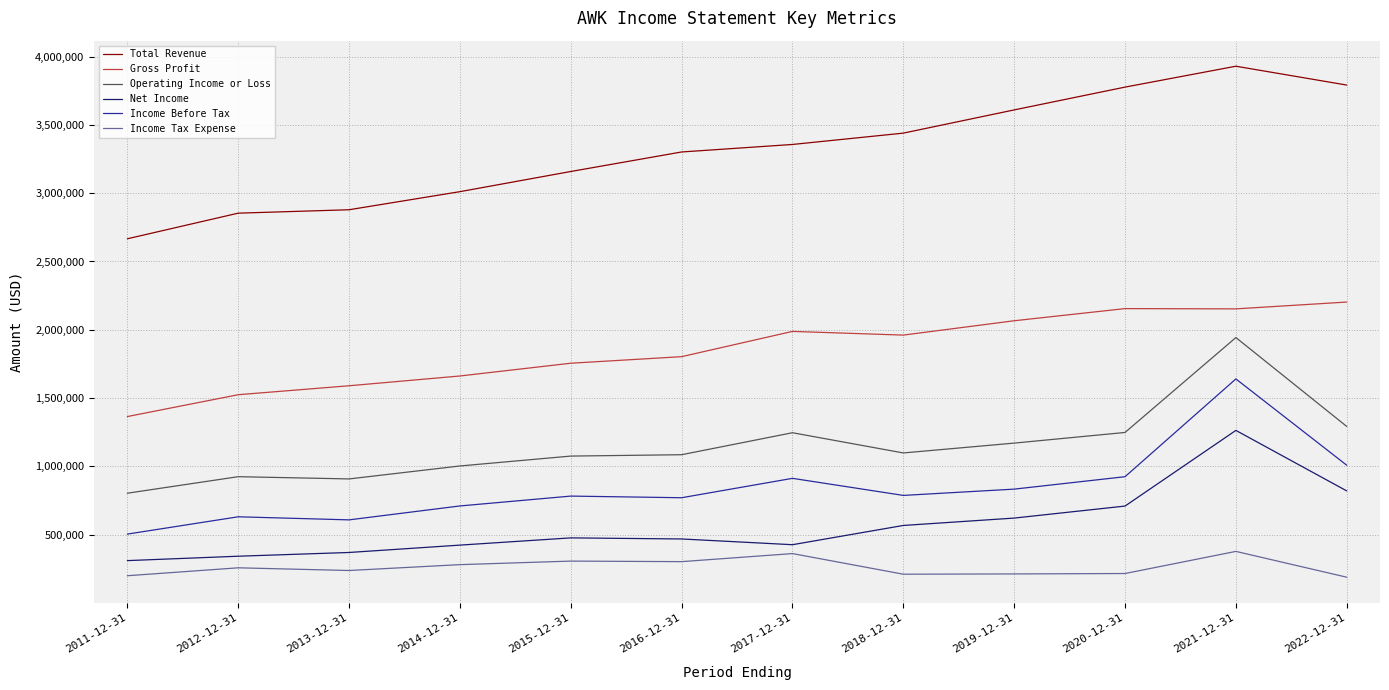

The value of Income Tax Expense at 2022-12-31 is 188000. True or false?

True